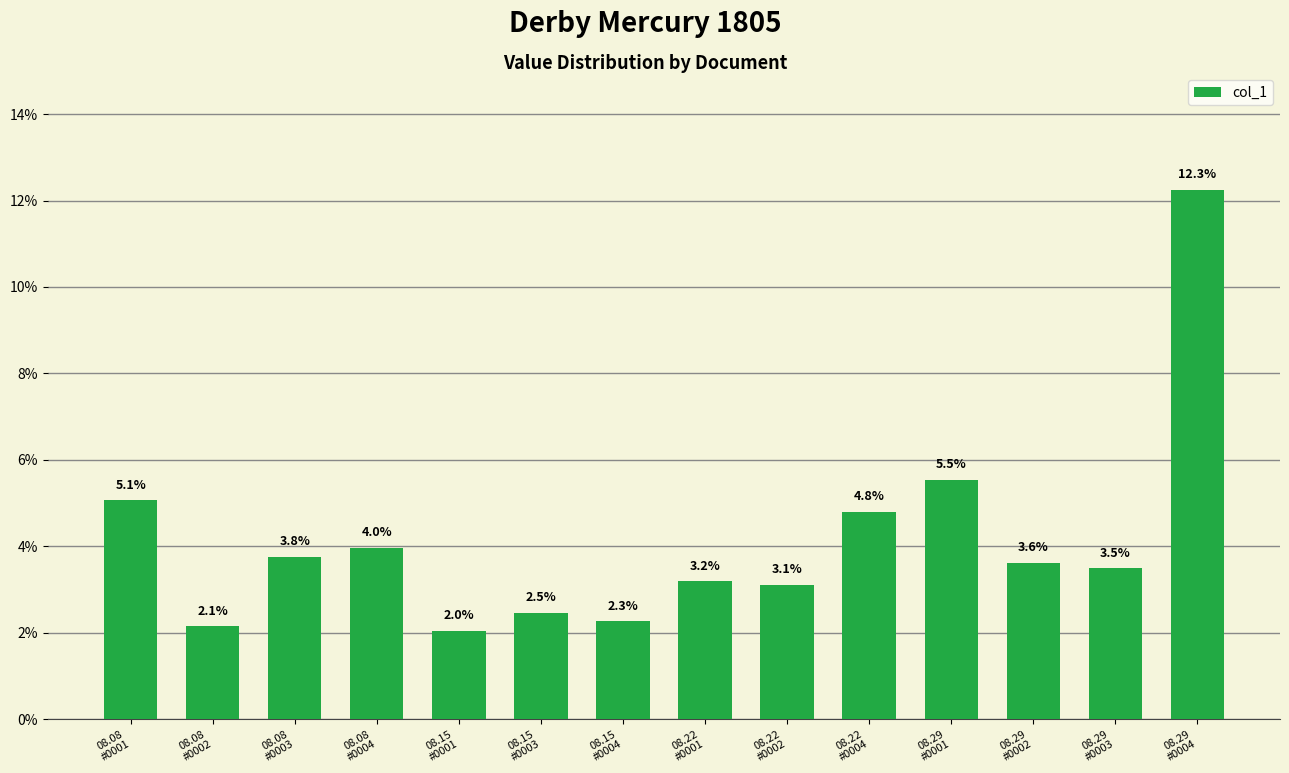

Are the bars horizontal?

No